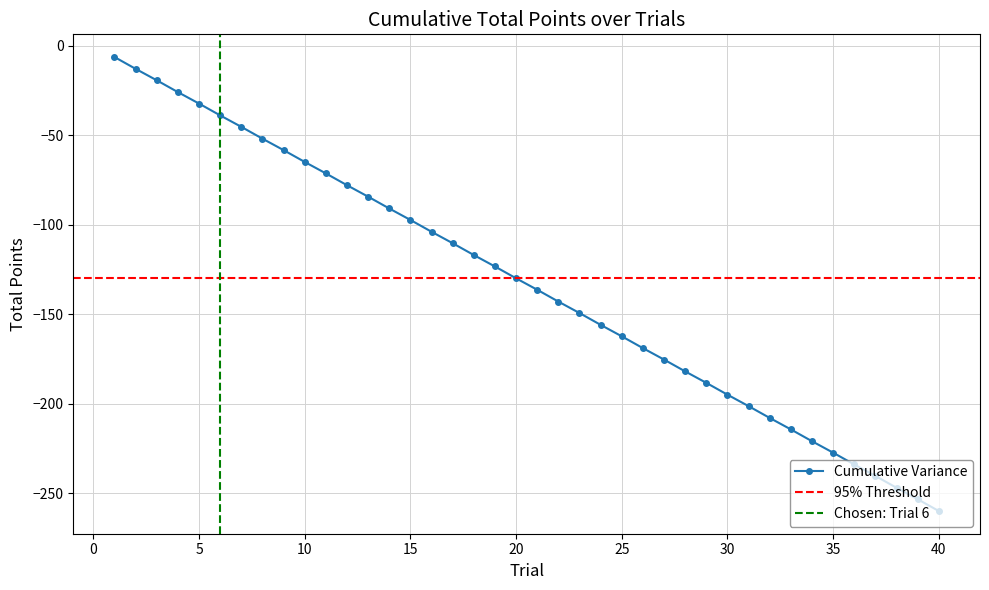

True or false: the data has more than 2 interior local peaks.

False